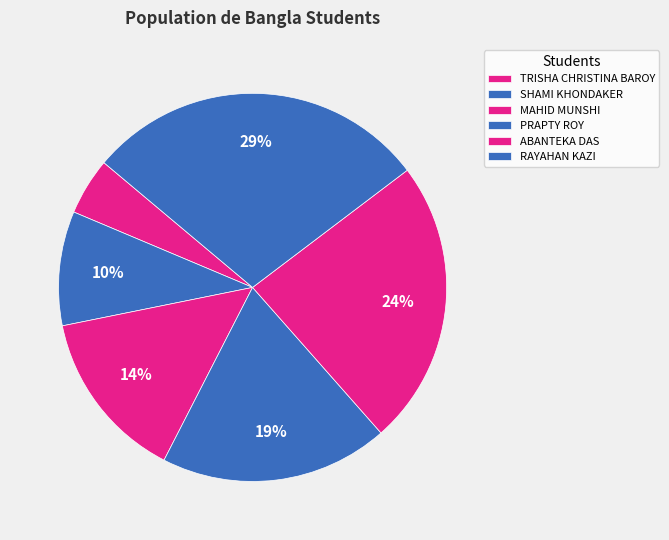

Is the sum of RAYAHAN KAZI and MAHID MUNSHI greater than half?

No